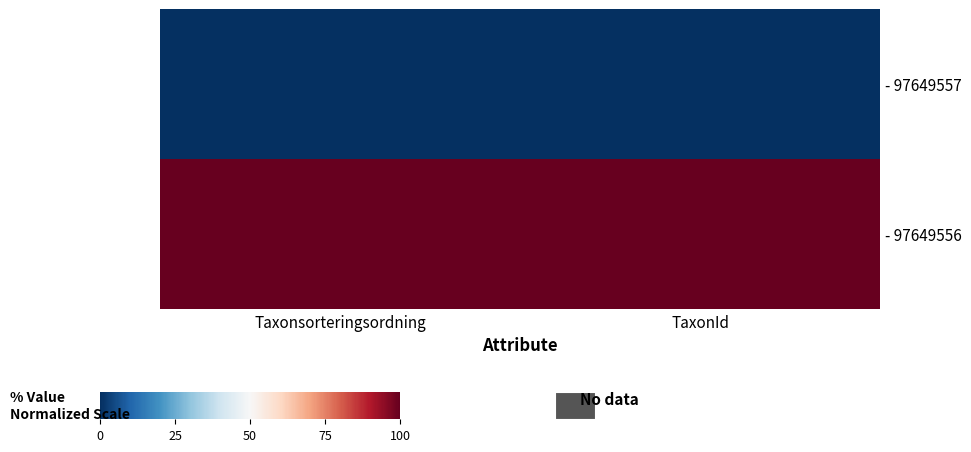

Which category has the highest value across all series?

Taxonsorteringsordning